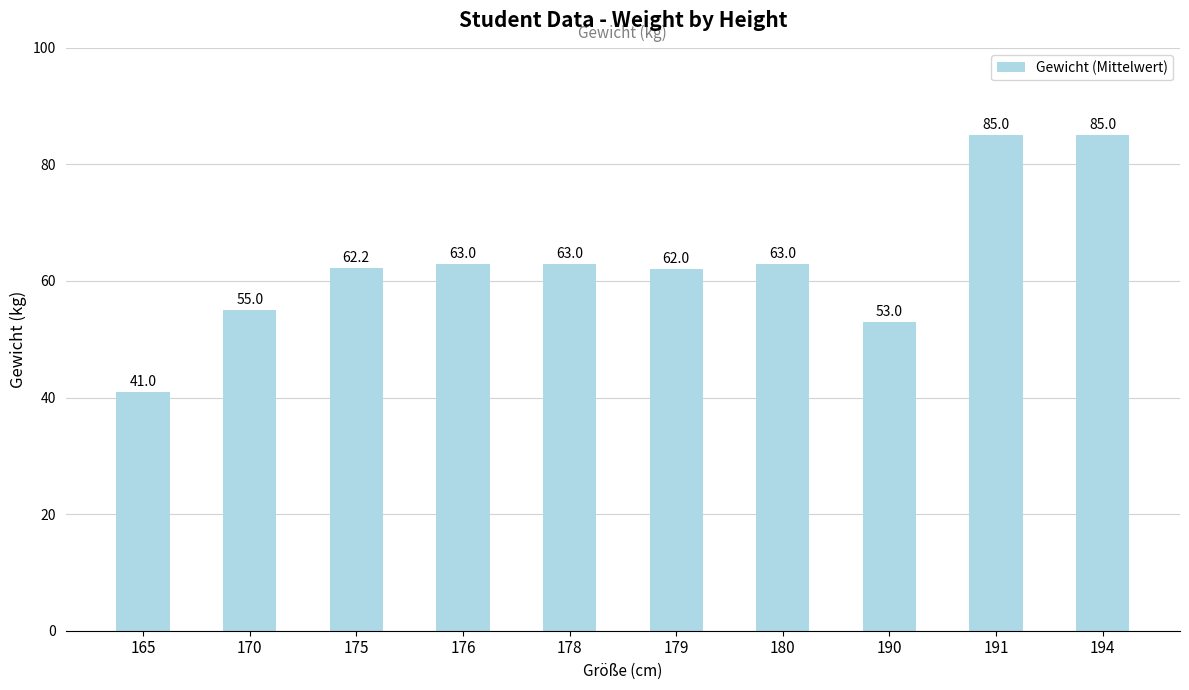

The value at 176 is 82.7. True or false?

False